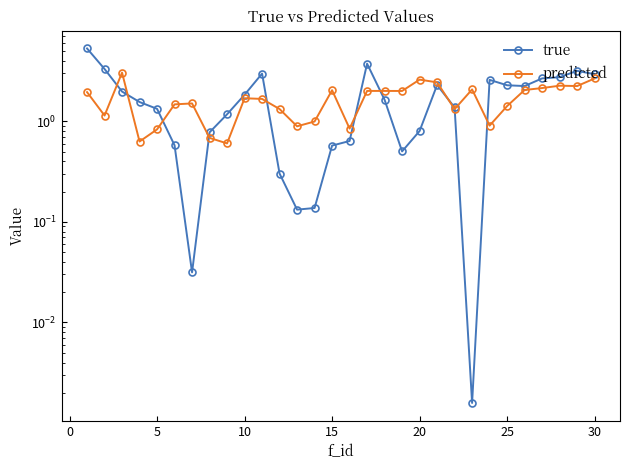

The value of predicted at 26 is 3.7. True or false?

False